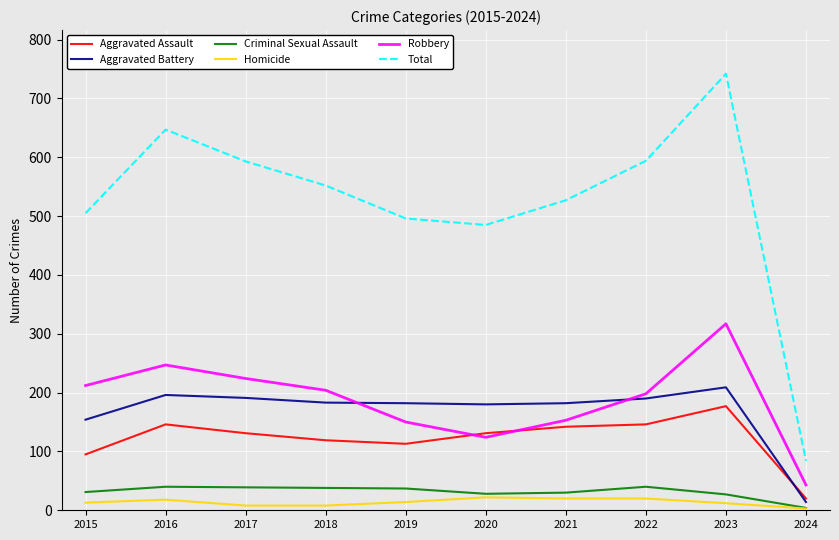

Which category has the lowest value in the Robbery series?

2024